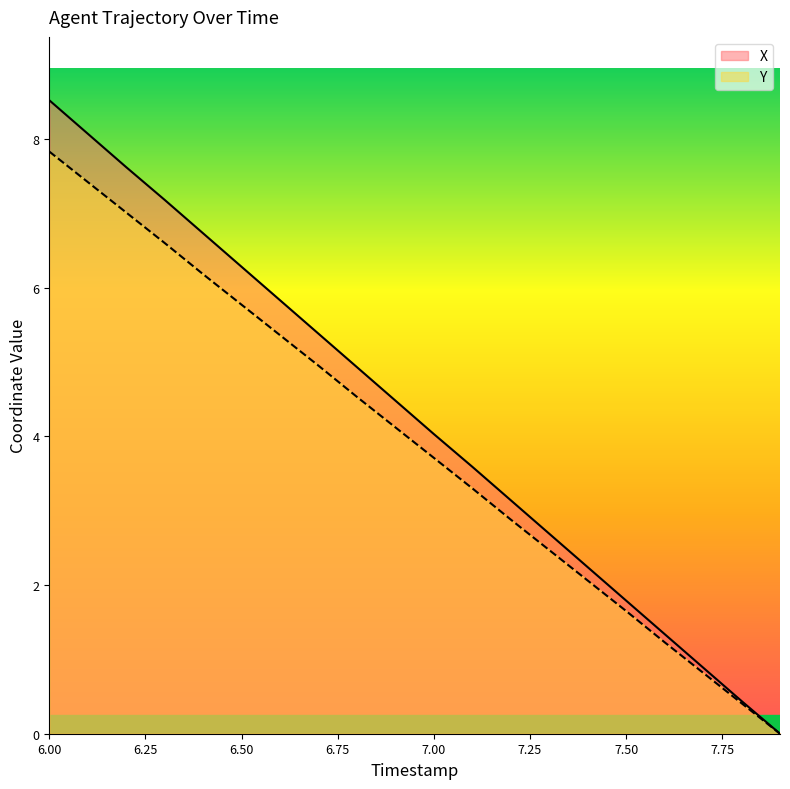

Does the chart display data point markers on the line(s)?

No